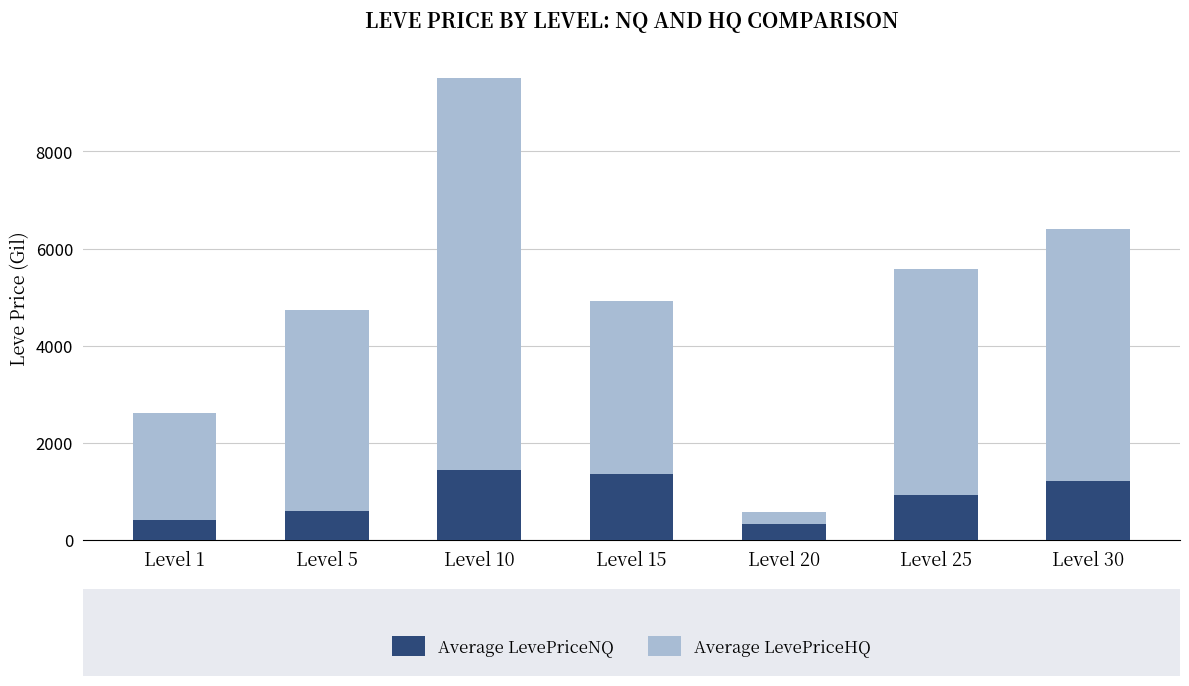

At which category is the sum across all series the highest?

Level 10